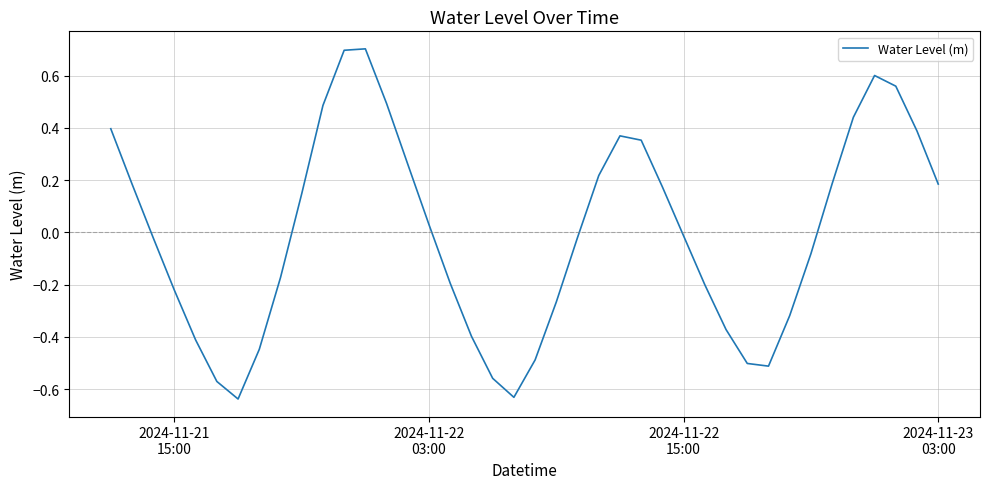

How many lines are shown in the chart?

1